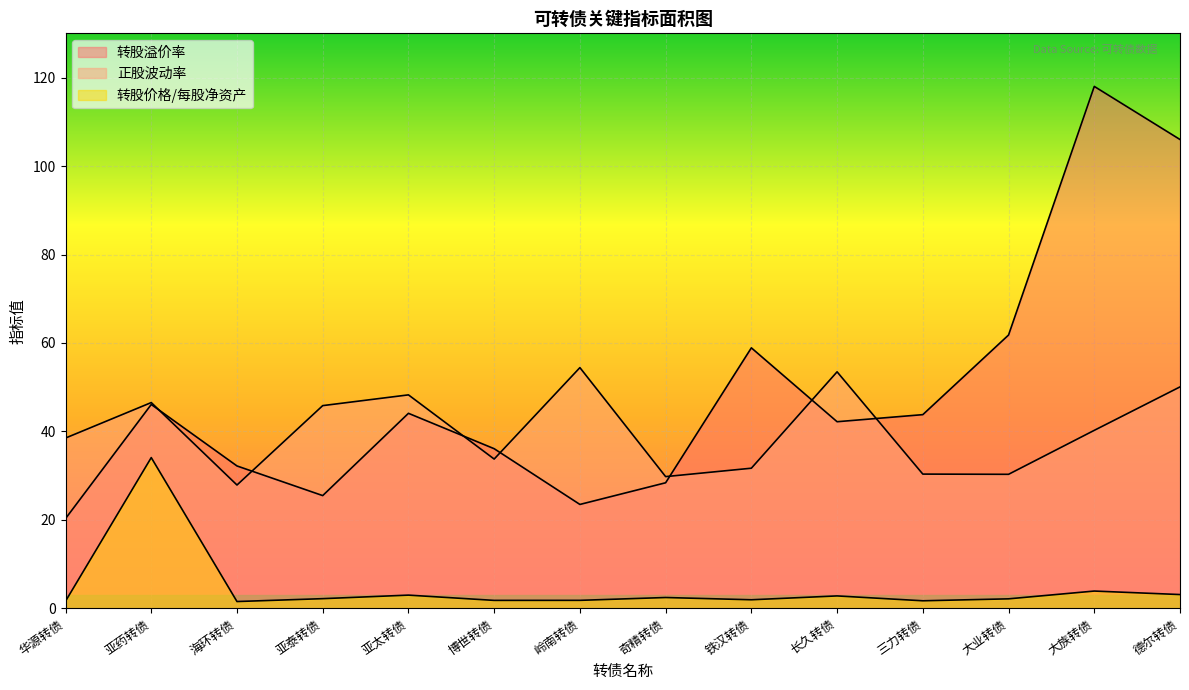

What is the greatest value displayed?

118.0